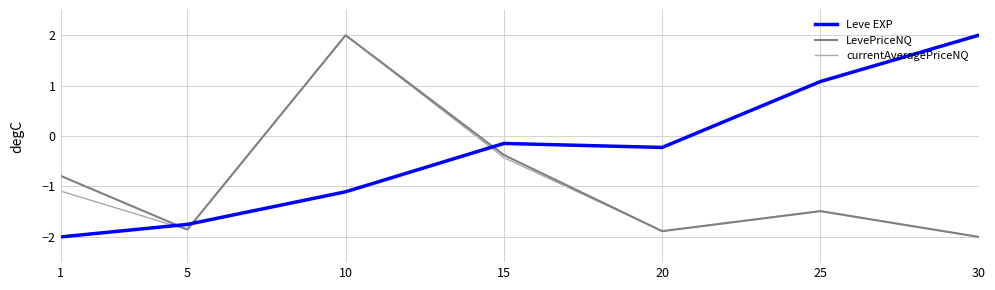

How many interior local valleys does the Leve EXP series have?

1